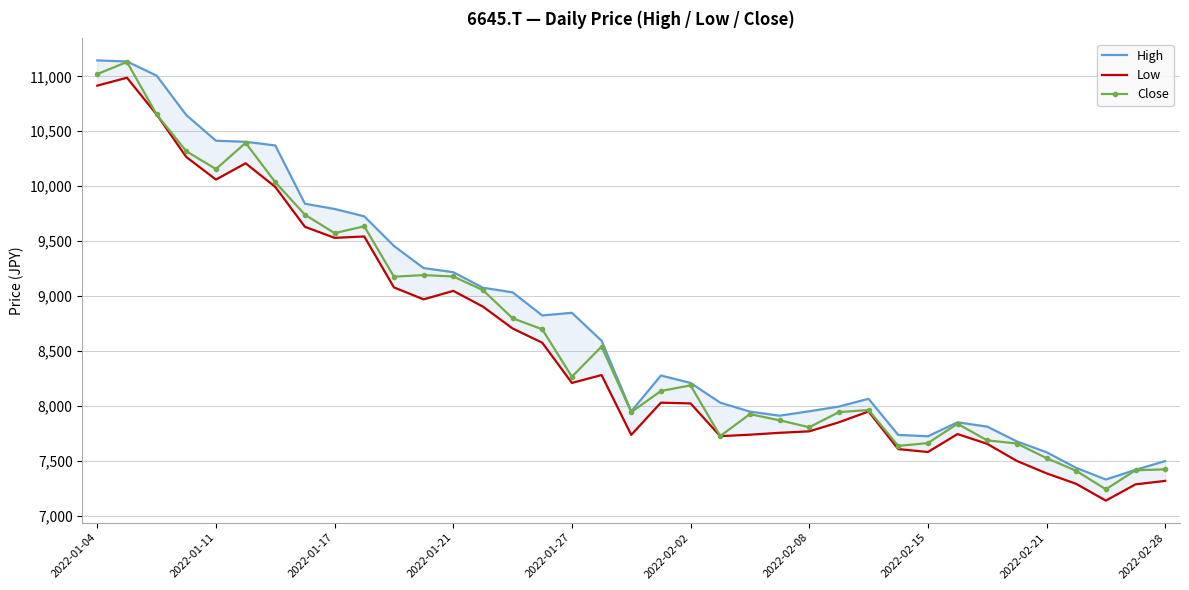

What is the minimum value shown in the chart?

7135.5